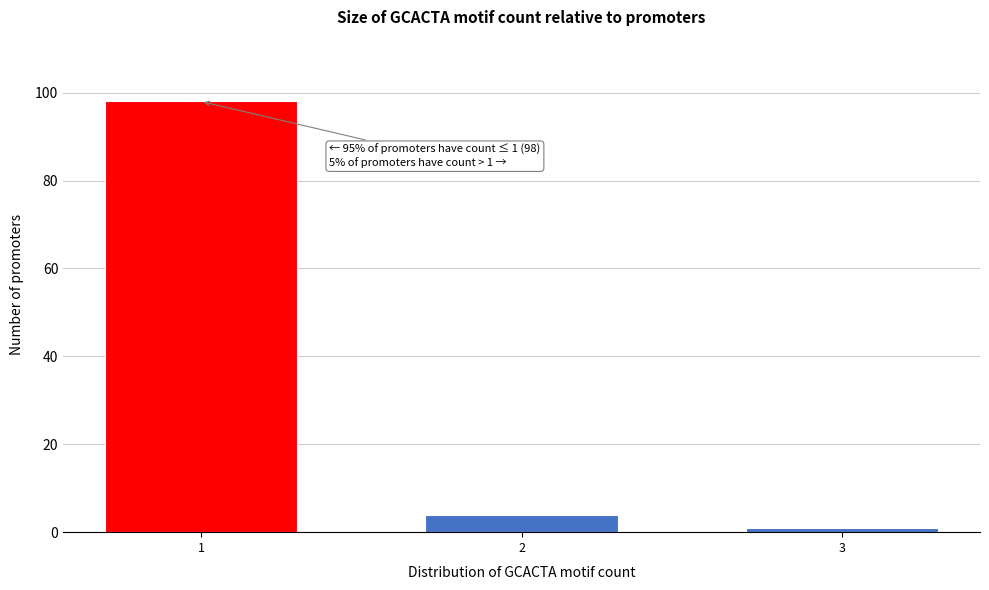

Reading left to right, list all the values displayed in this chart.

98	4	1